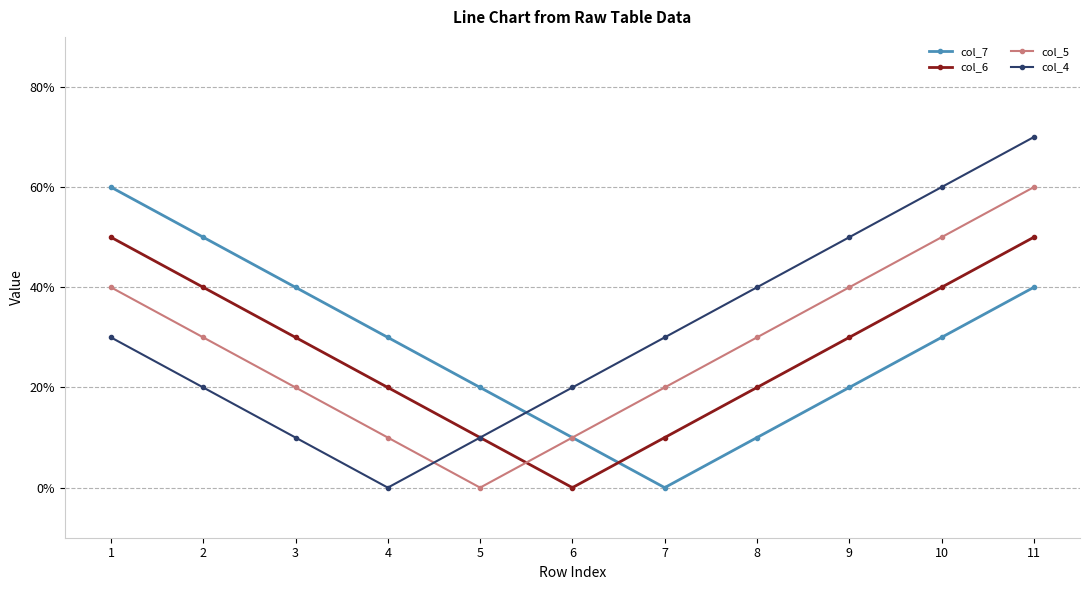

What are all the series names shown in the legend?

col_7, col_6, col_5, col_4